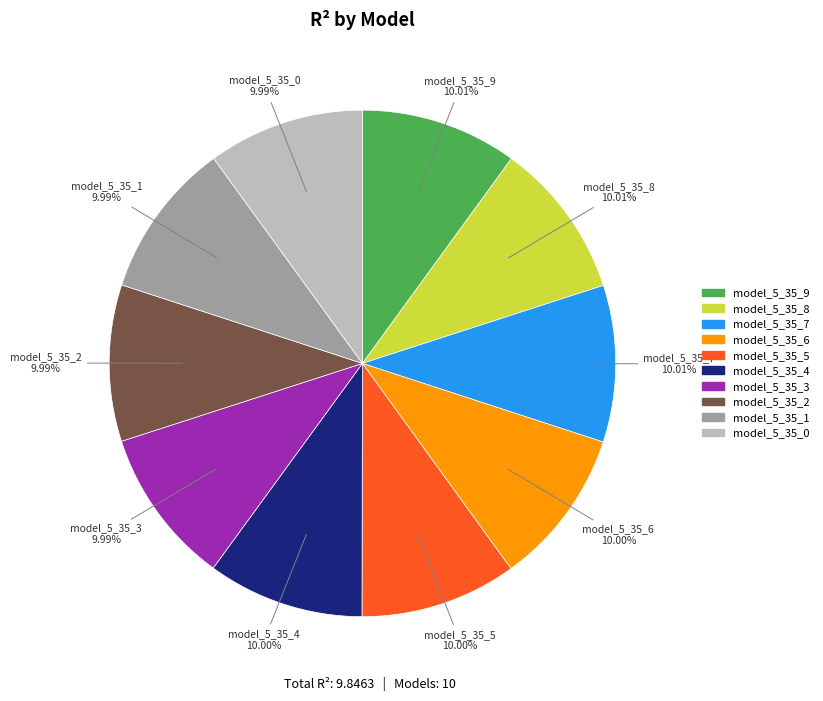

Does model_5_35_4 represent more than half of the total?

No